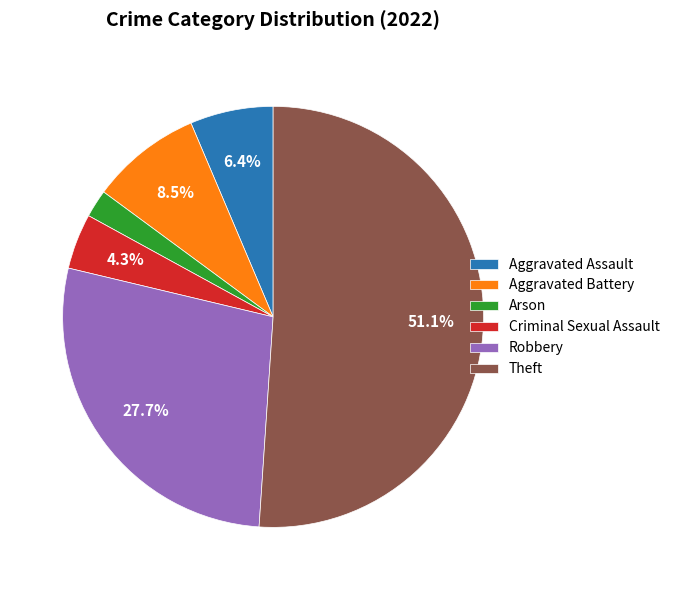

Rank the categories by value from highest to lowest.

Theft, Robbery, Aggravated Battery, Aggravated Assault, Criminal Sexual Assault, Arson